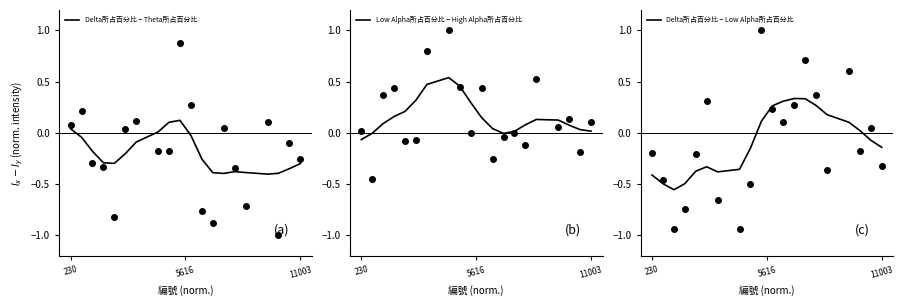

How many lines are shown in the chart?

3